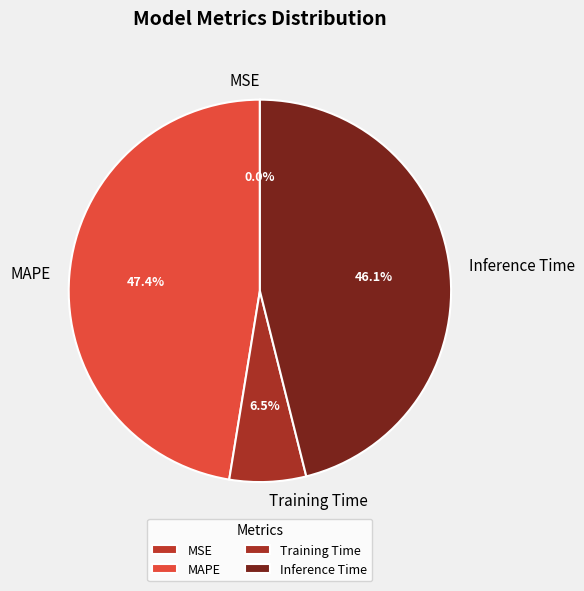

How much of the chart is everything except MAPE?

52.6%